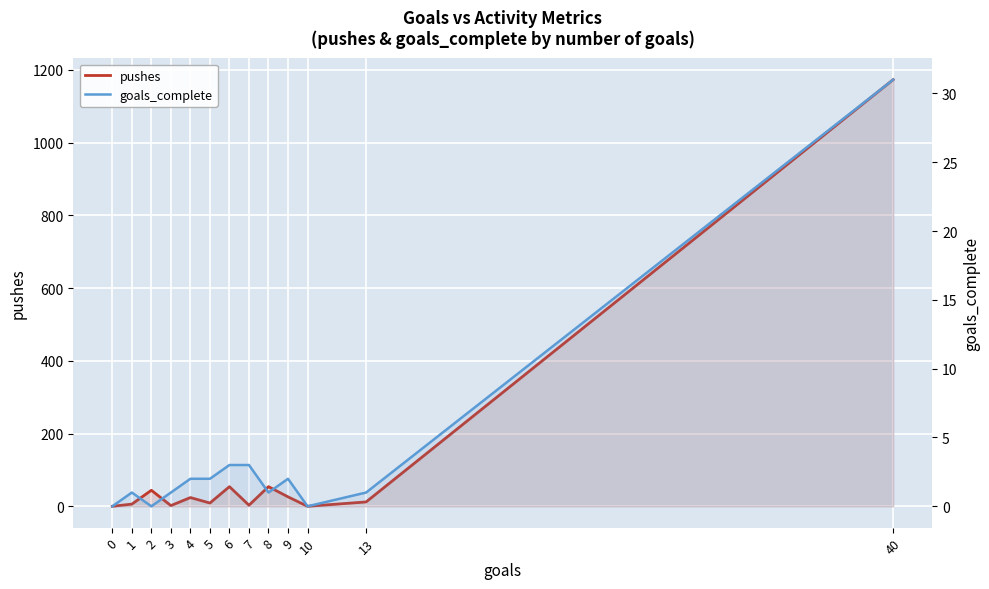

Which series has the largest total across all categories?

pushes